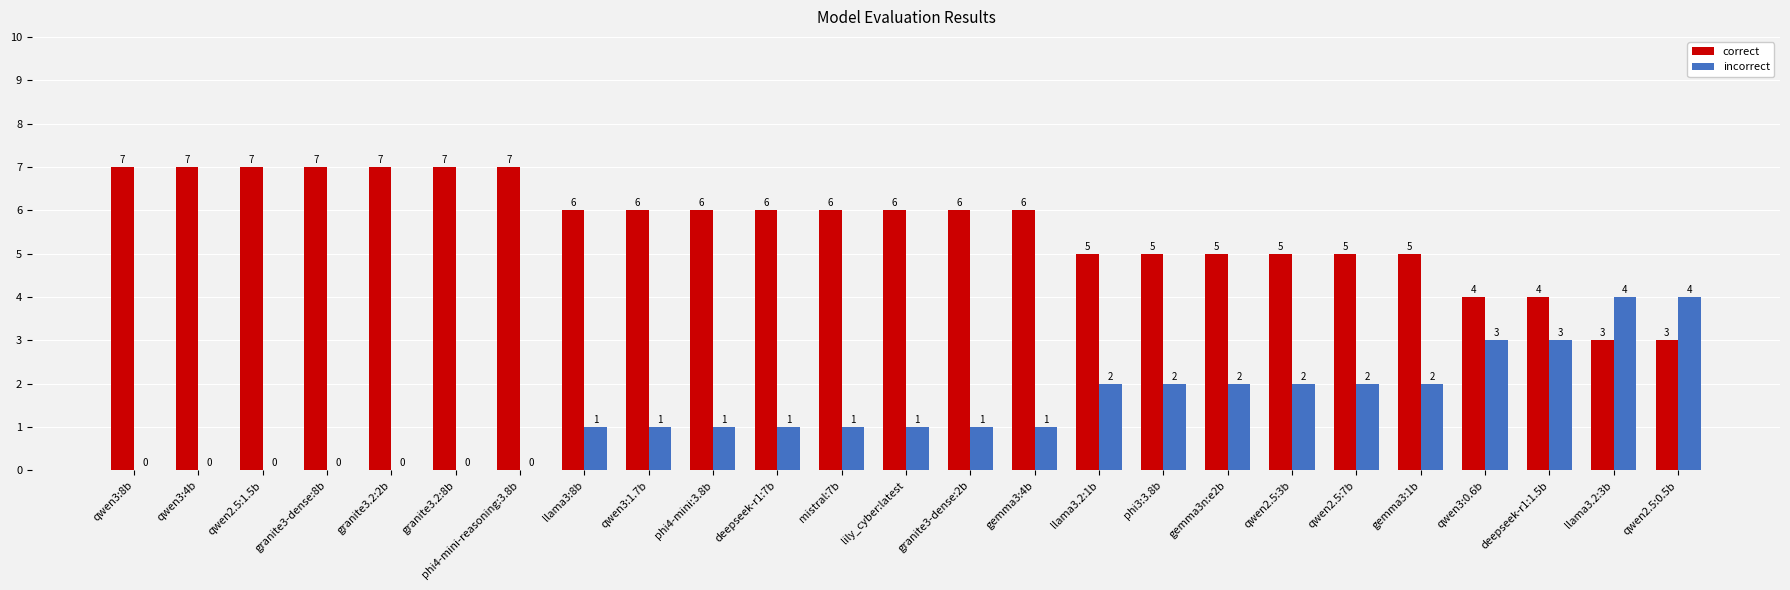

Is it true that correct equals 6 at llama3:8b?

True